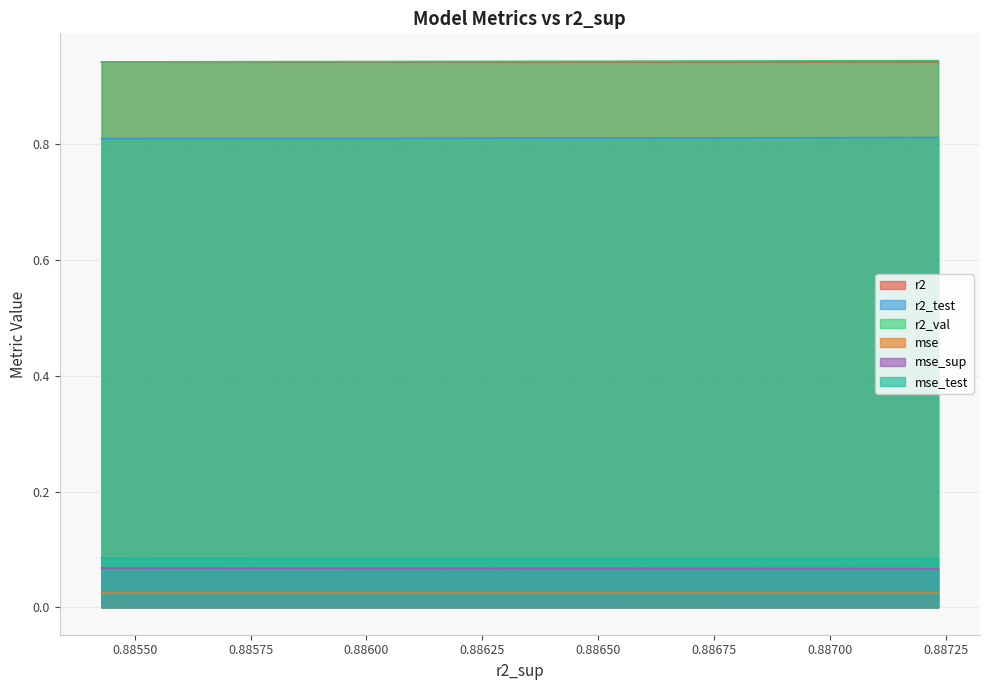

Does the chart have visible grid lines?

Yes